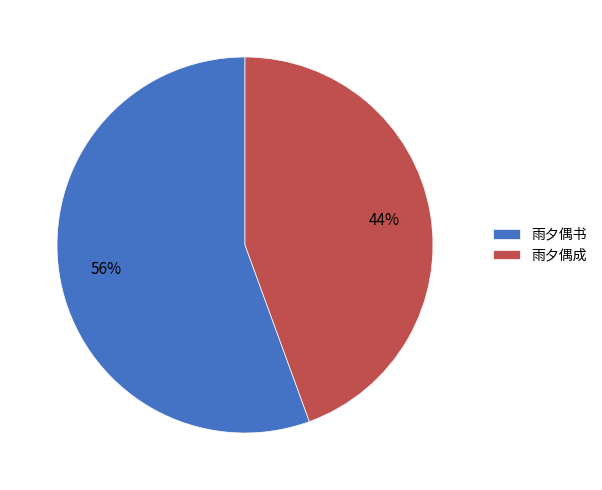

How many segments does this pie chart have?

2